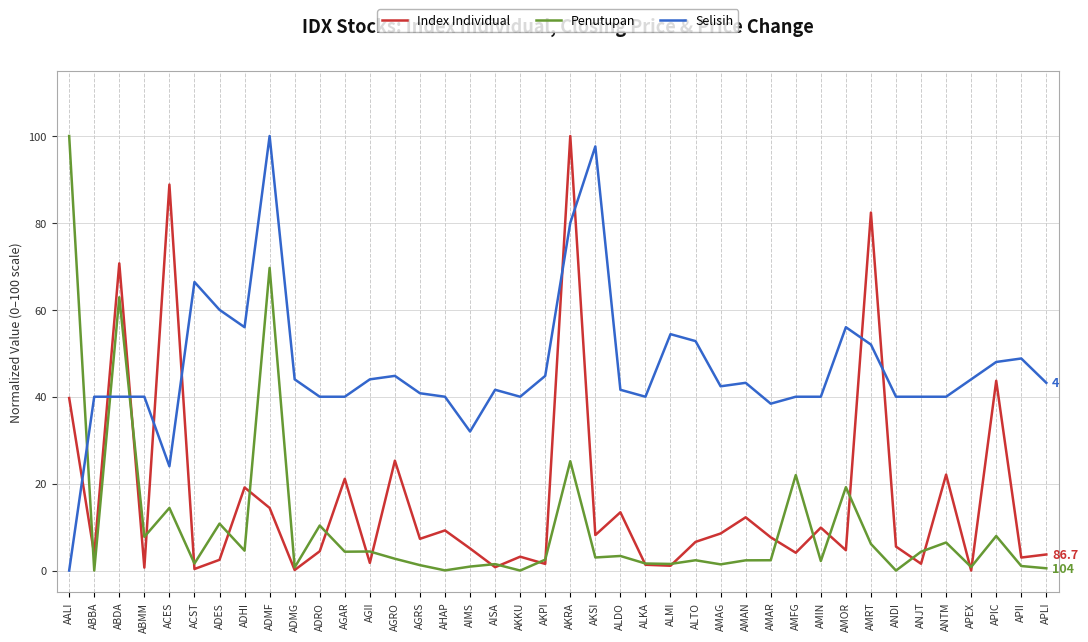

How many lines are shown in the chart?

3